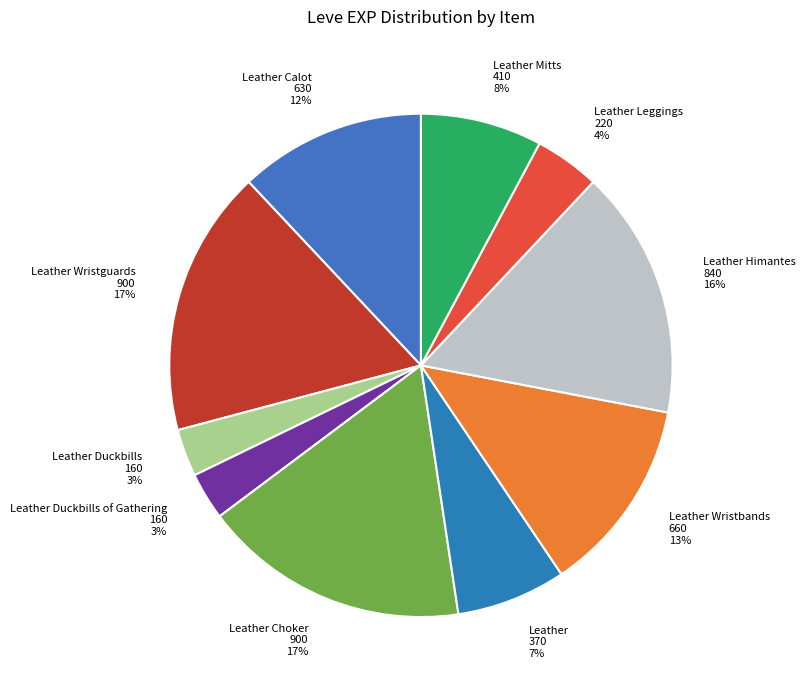

What percentage is the Leather slice, to the nearest percent?

7%